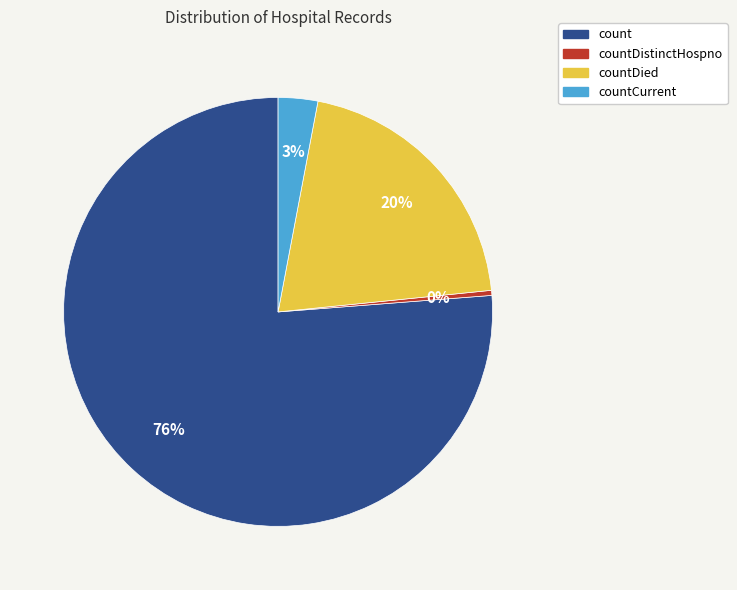

To the nearest percent, what is the average slice percentage?

25%